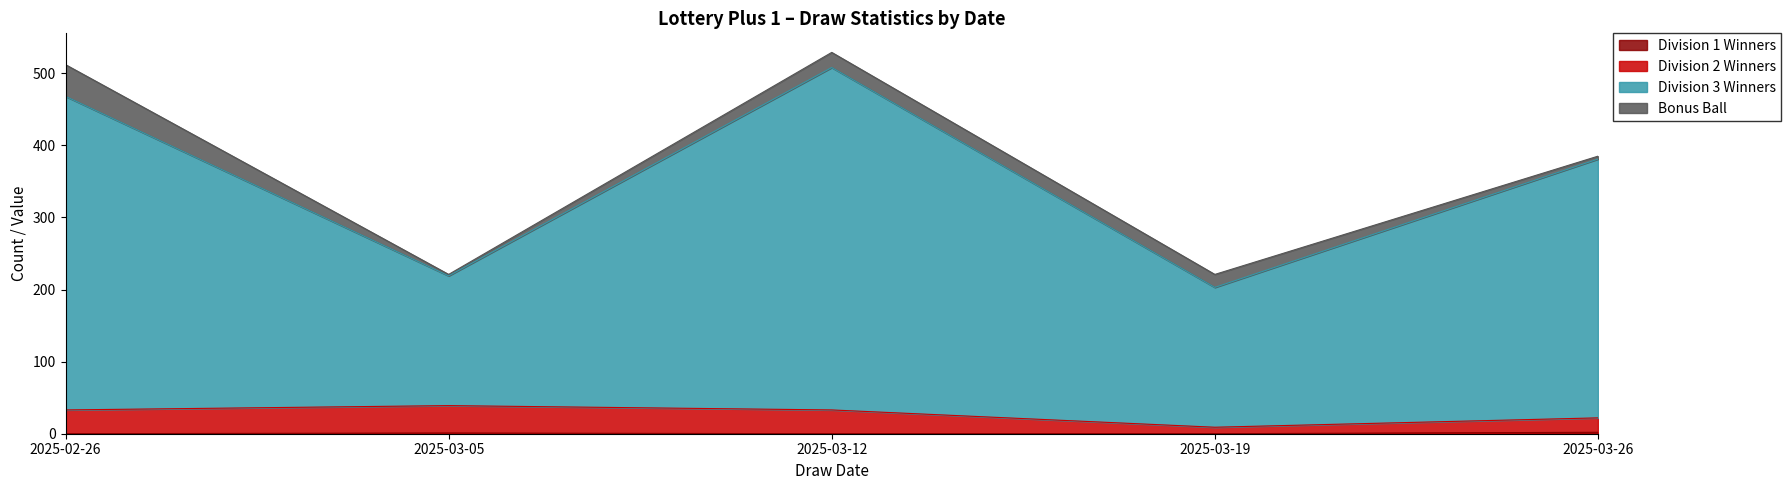

At which category does the chart reach its minimum across all series?

2025-02-26